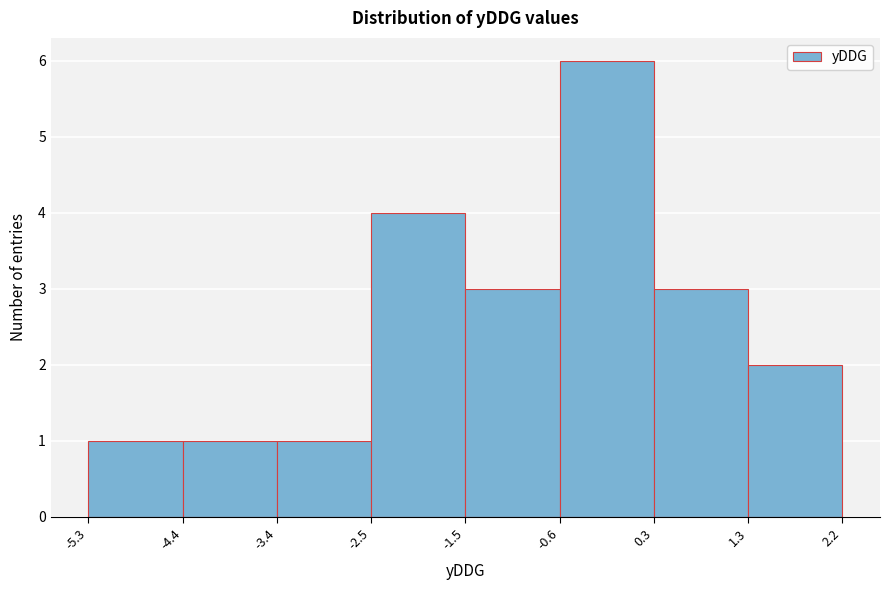

Reading left to right, list every bar in this chart as the range it spans on the x-axis followed by its height. The values are not printed on the chart, so give them approximately, as read against the axis.

-5.3 to -4.4: 1
-4.4 to -3.4: 1
-3.4 to -2.5: 1
-2.5 to -1.5: 4
-1.5 to -0.6: 3
-0.6 to 0.3: 6
0.3 to 1.3: 3
1.3 to 2.2: 2